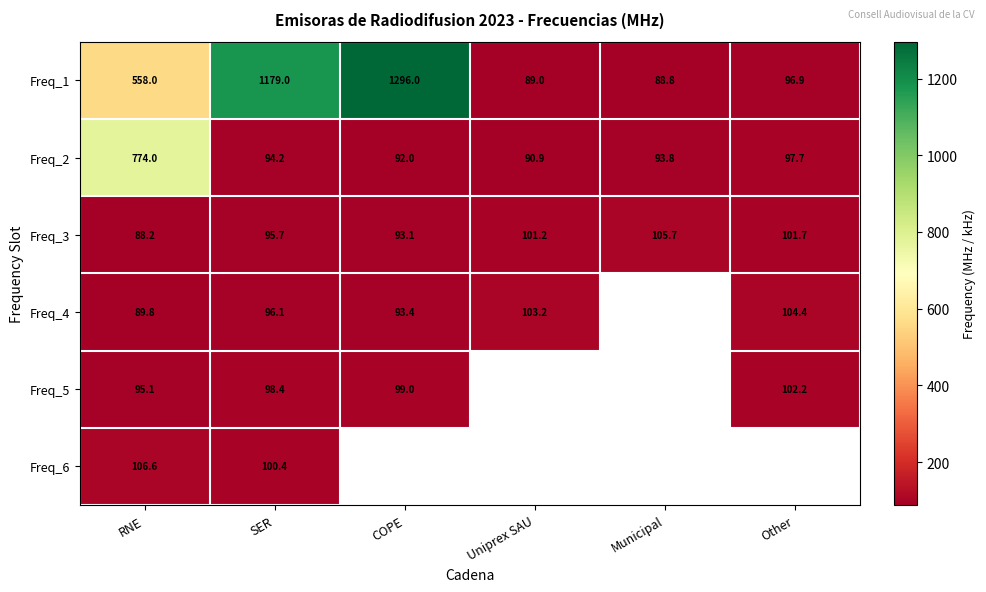

Where does the Freq_2 series first go above 94?

RNE